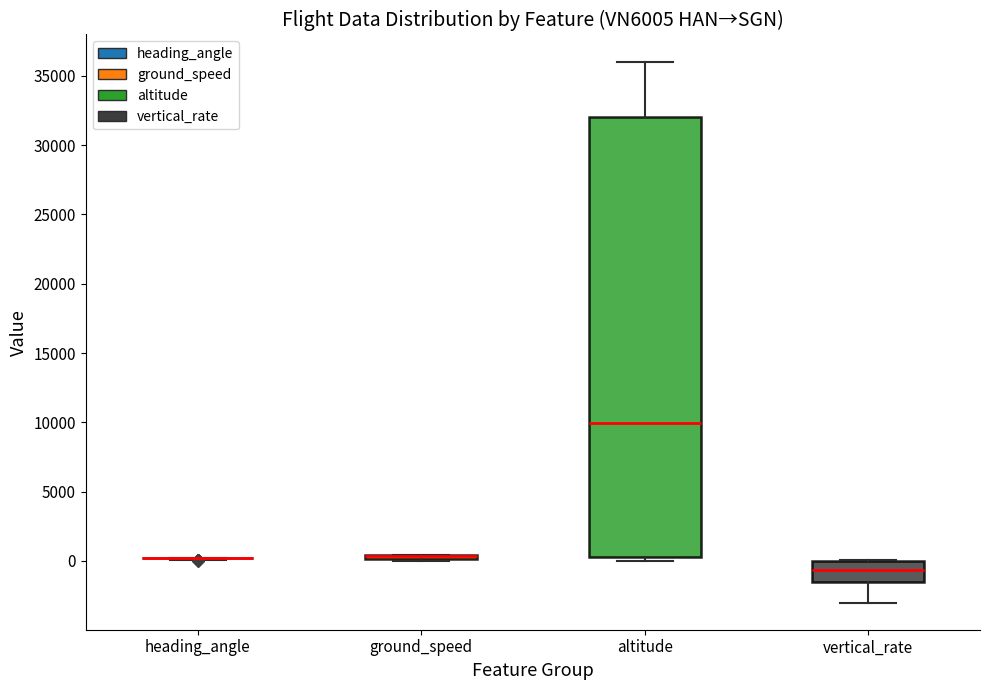

Which box is the tallest, from its lower edge to its upper edge?

altitude